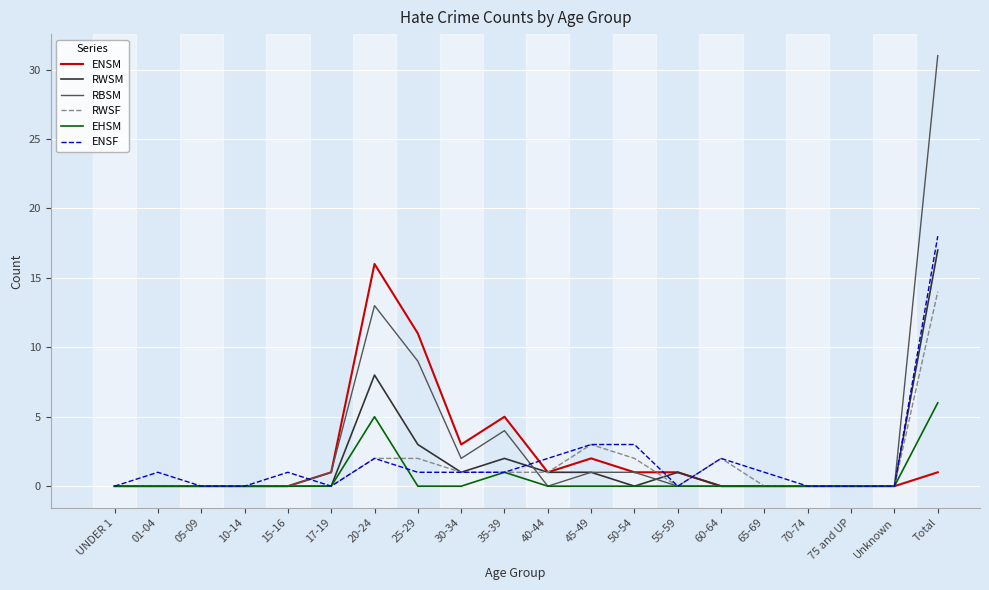

True or false: EHSM has a value of 0 at 05-09.

True